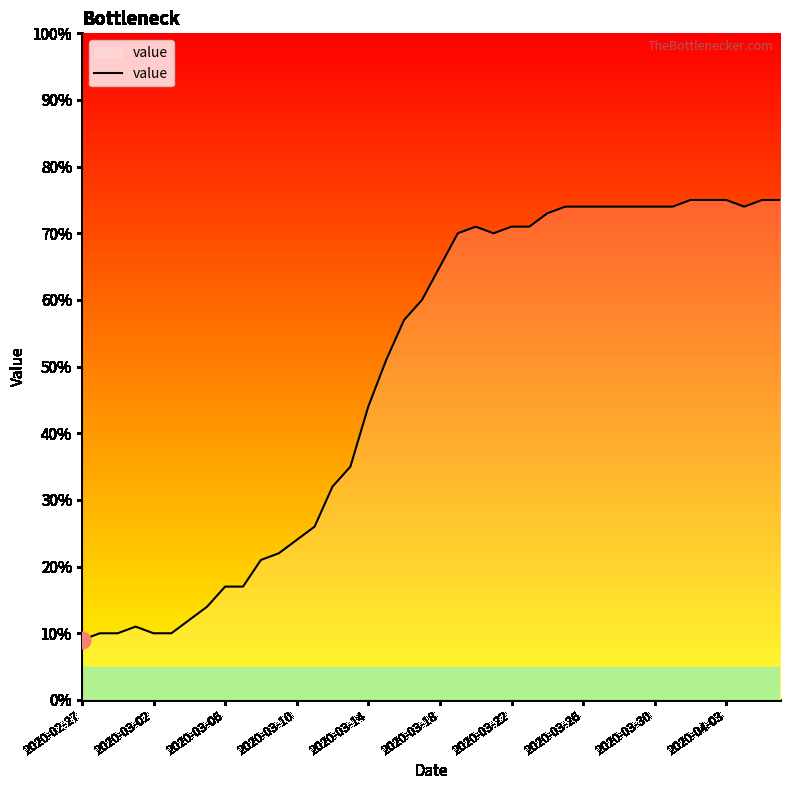

What is the difference between the maximum and minimum values?

66